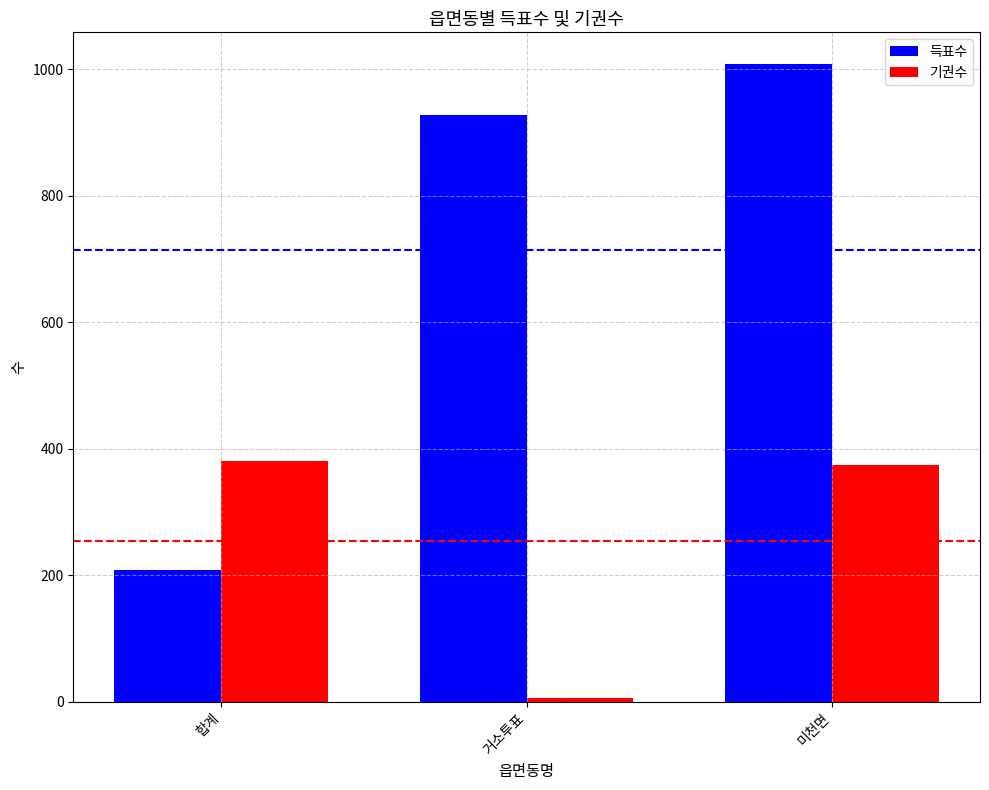

What is the value of the 득표수 bar at the 2nd from the left?

927